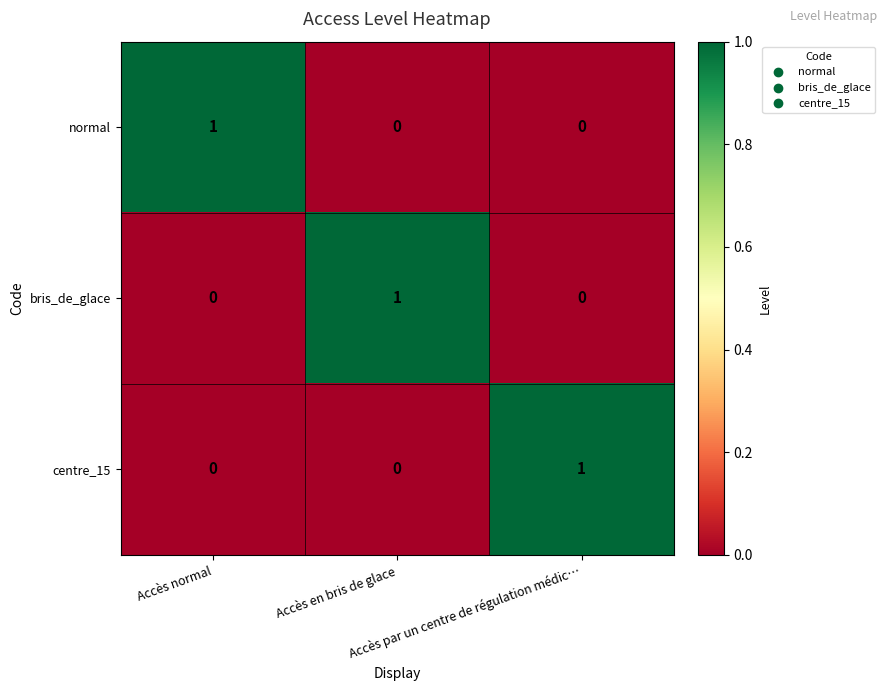

How many centre_15 values are between 0 and 1?

3